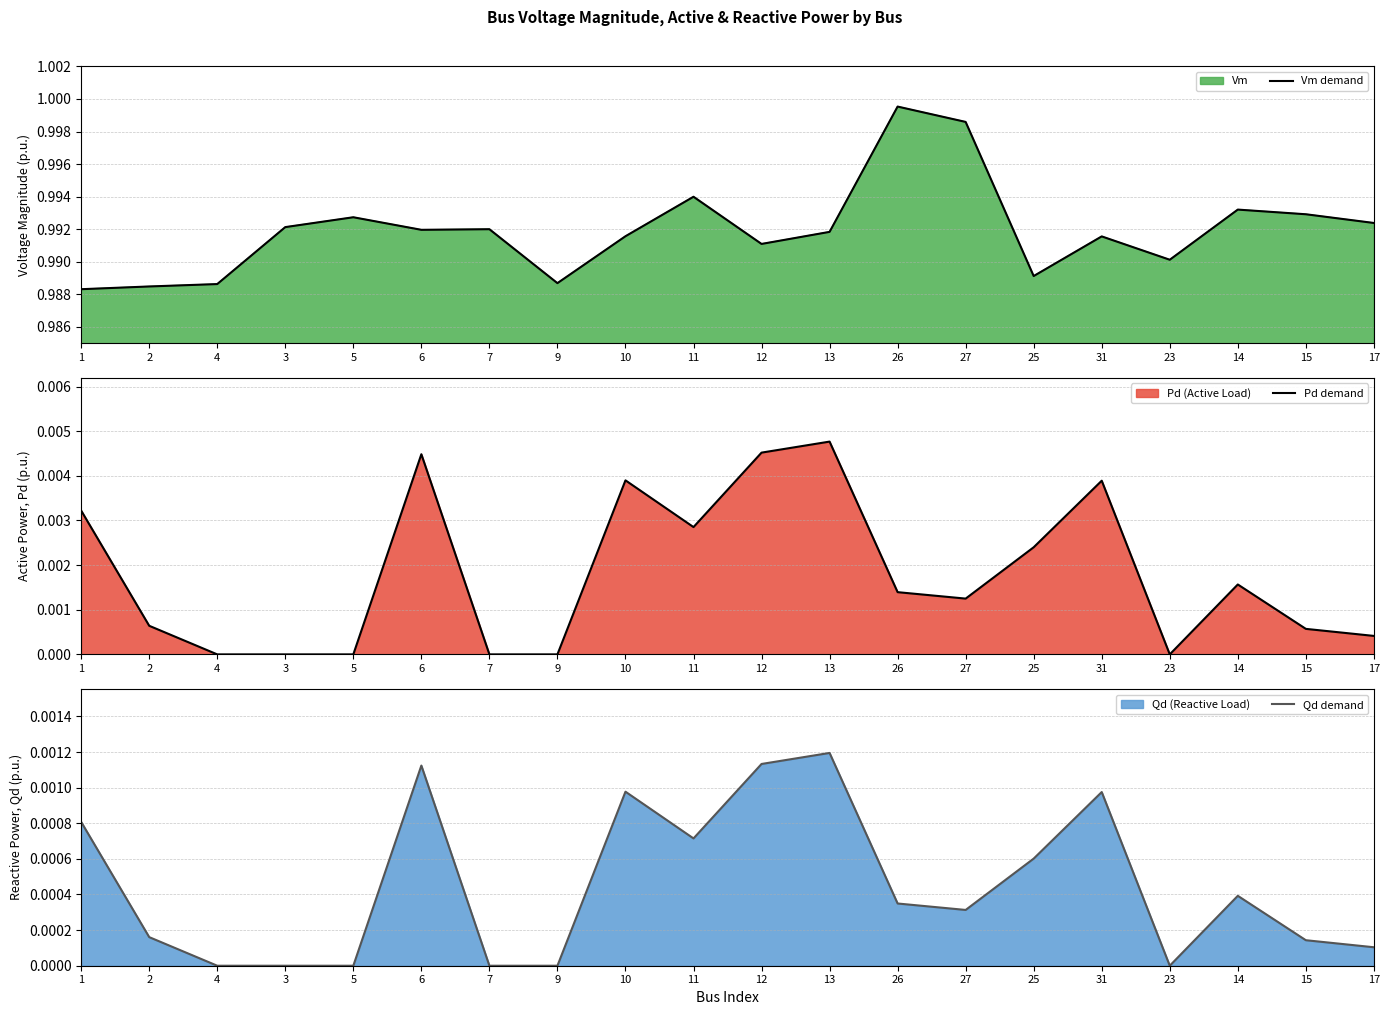

List the series in order of their peak value, highest first.

Vm demand, Pd demand, Qd demand